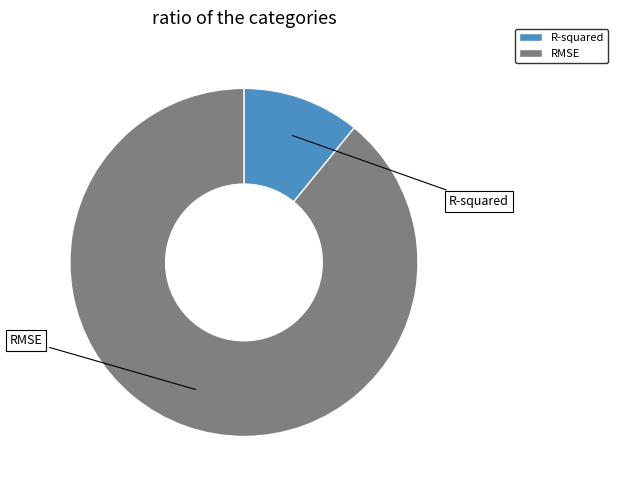

Which slice represents more than half of the pie?

RMSE